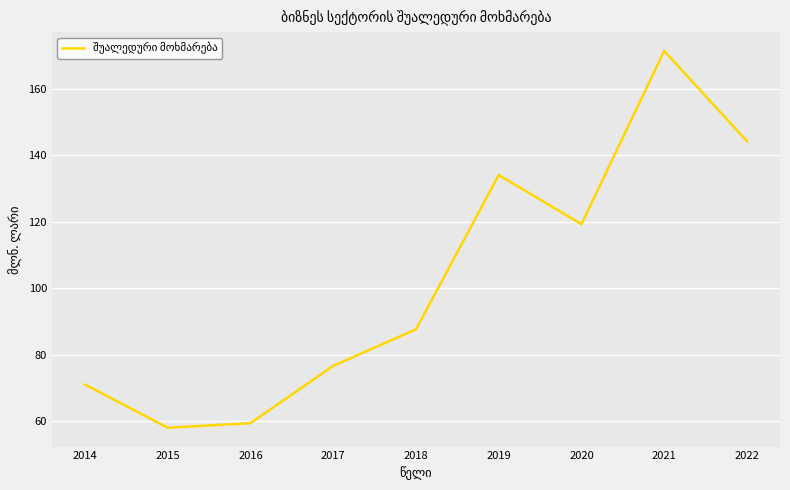

What is the change in value from 2014 to 2017?

+5.6